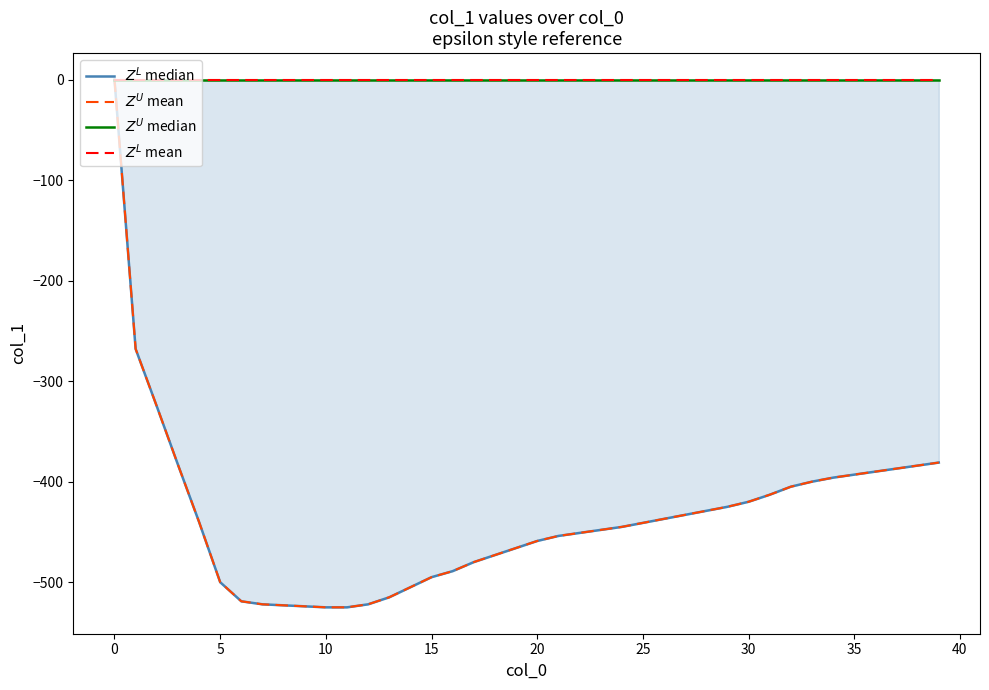

What is the label of the 6th point from the right?

34